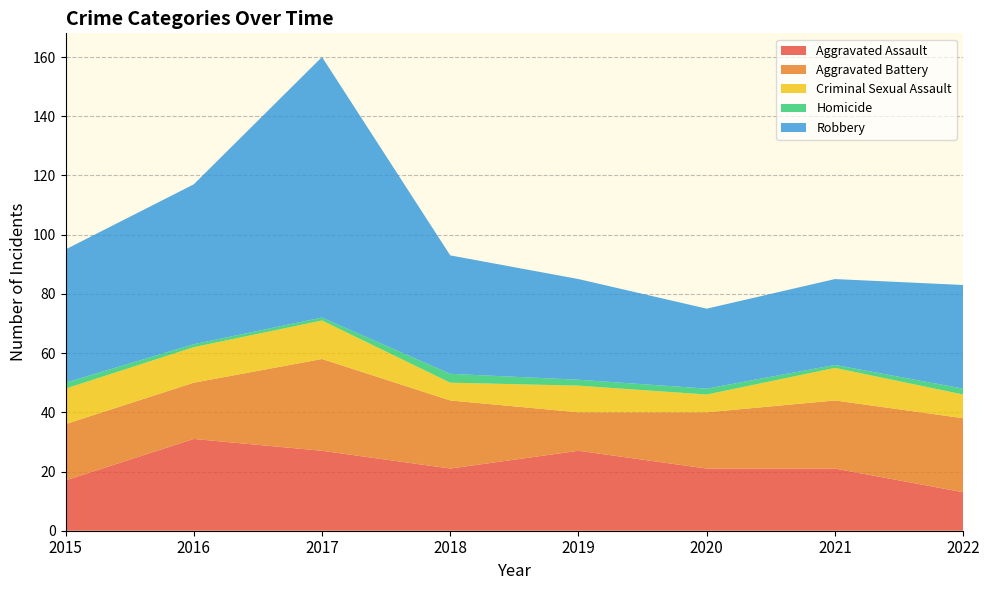

Reading left to right, list all the values displayed in this chart.

Aggravated Assault: 17	31	27	21	27	21	21	13
Aggravated Battery: 19	19	31	23	13	19	23	25
Criminal Sexual Assault: 12	12	13	6	9	6	11	8
Homicide: 2	1	1	3	2	2	1	2
Robbery: 45	54	88	40	34	27	29	35